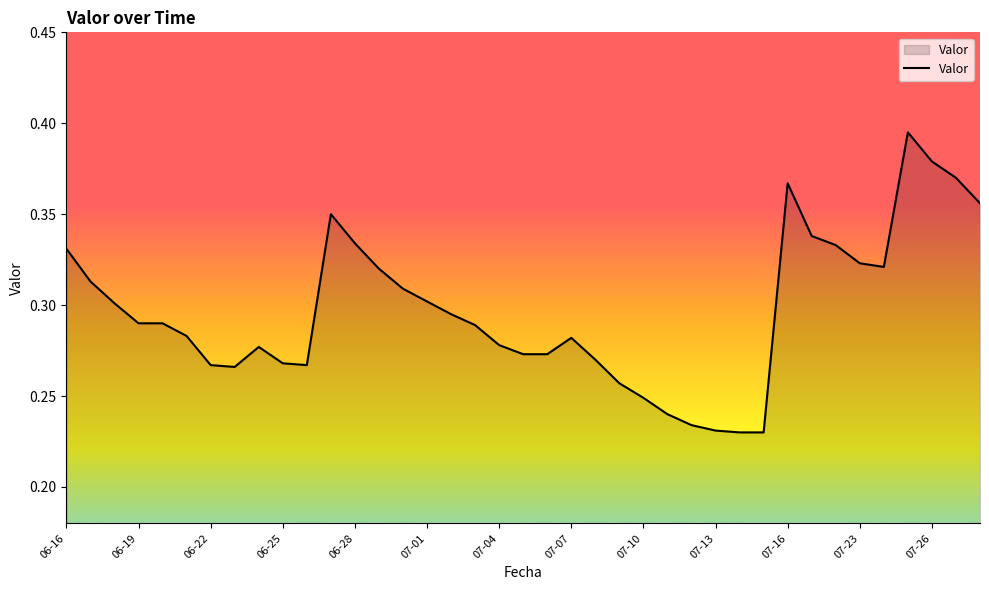

How many categories are shown in the chart?

39